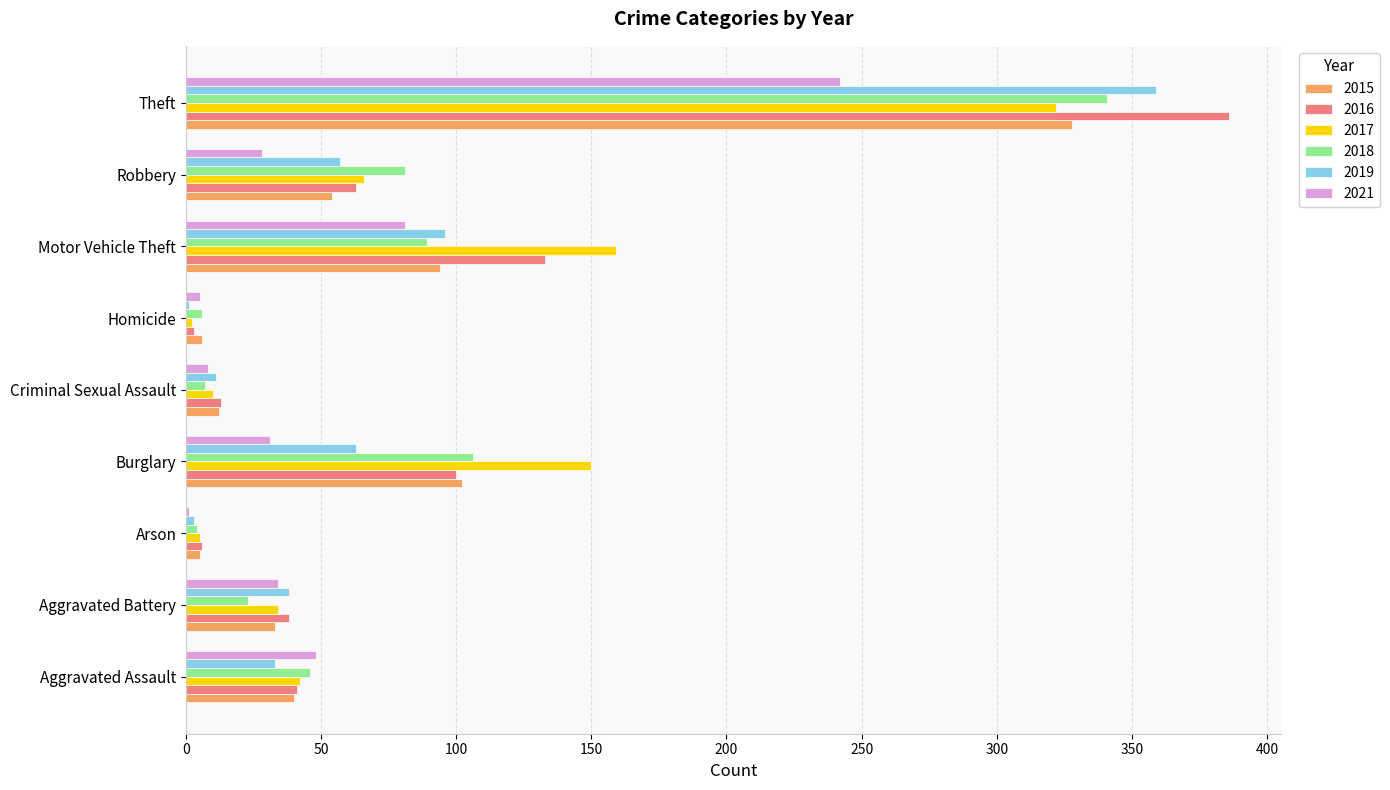

Which category has the highest value in the 2019 series?

Theft